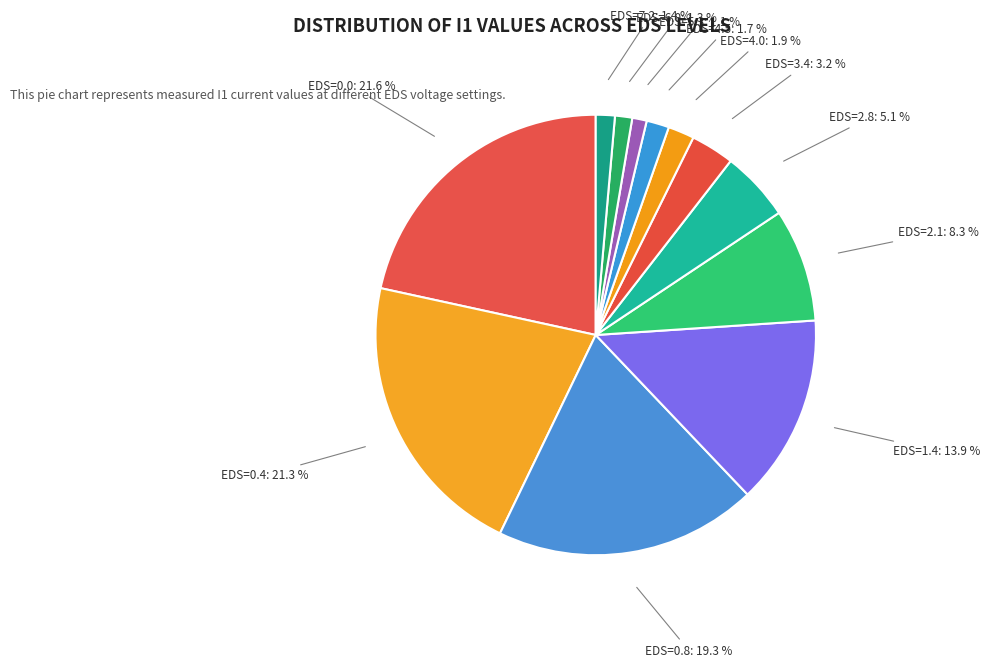

To the nearest percent, what is the difference between the largest and smallest slice percentages?

21%